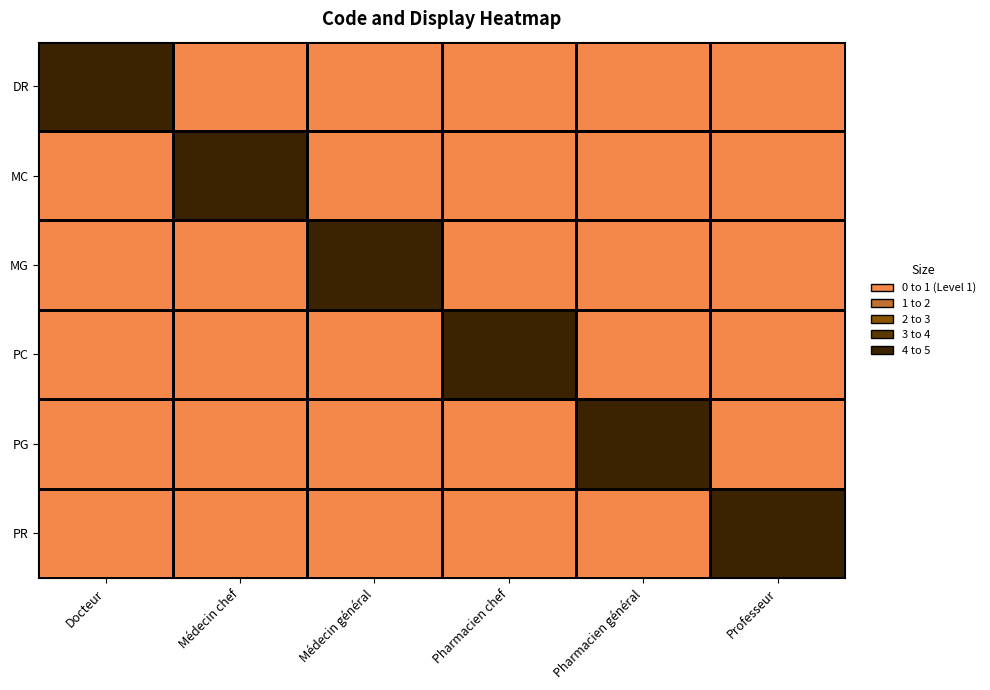

What is the total value across all series at Docteur?

1